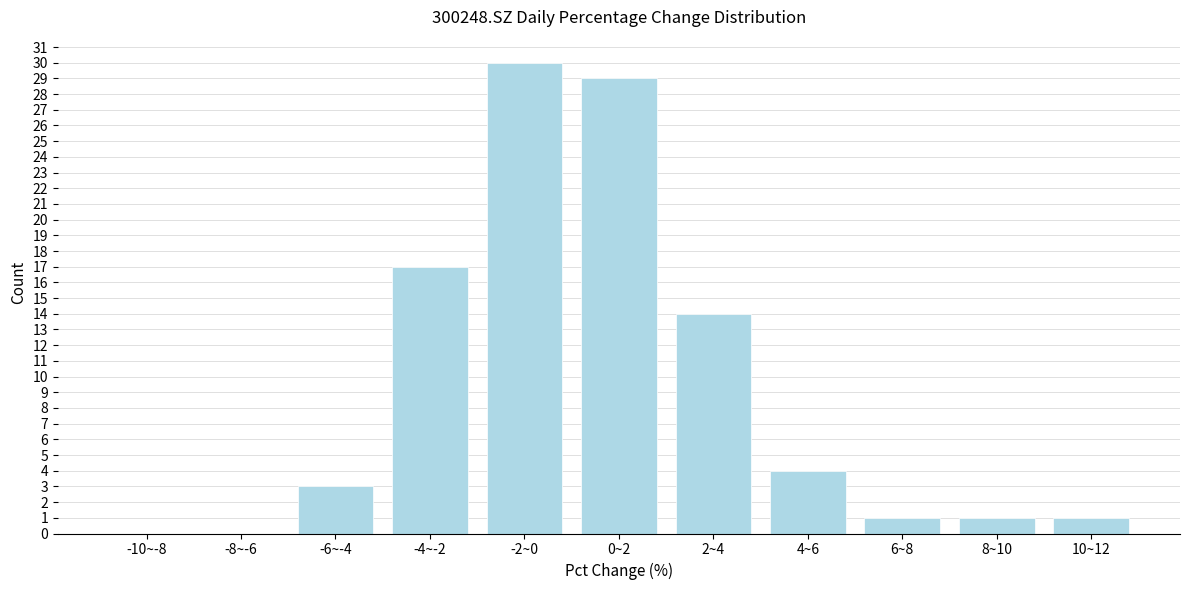

Reading left to right, list all the values displayed in this chart.

-10~-8=0	-8~-6=0	-6~-4=3	-4~-2=17	-2~0=30	0~2=29	2~4=14	4~6=4	6~8=1	8~10=1	10~12=1